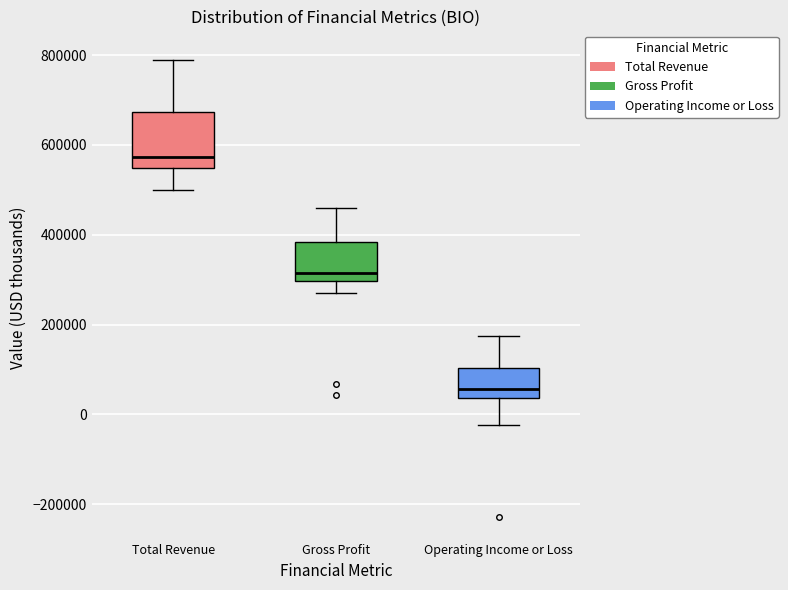

Which box has the lowest median line?

Operating Income or Loss